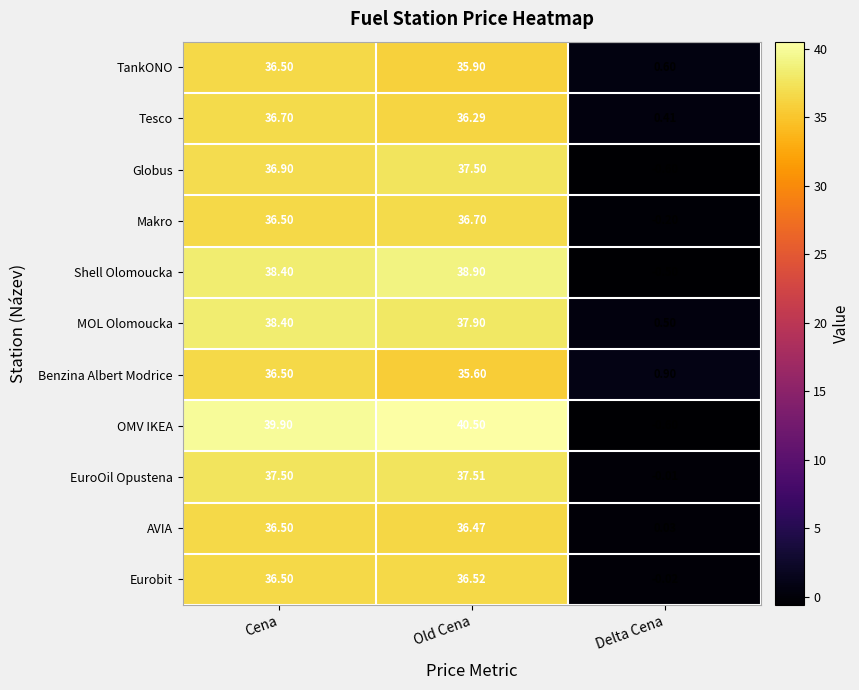

Count the number of categories in the chart.

3